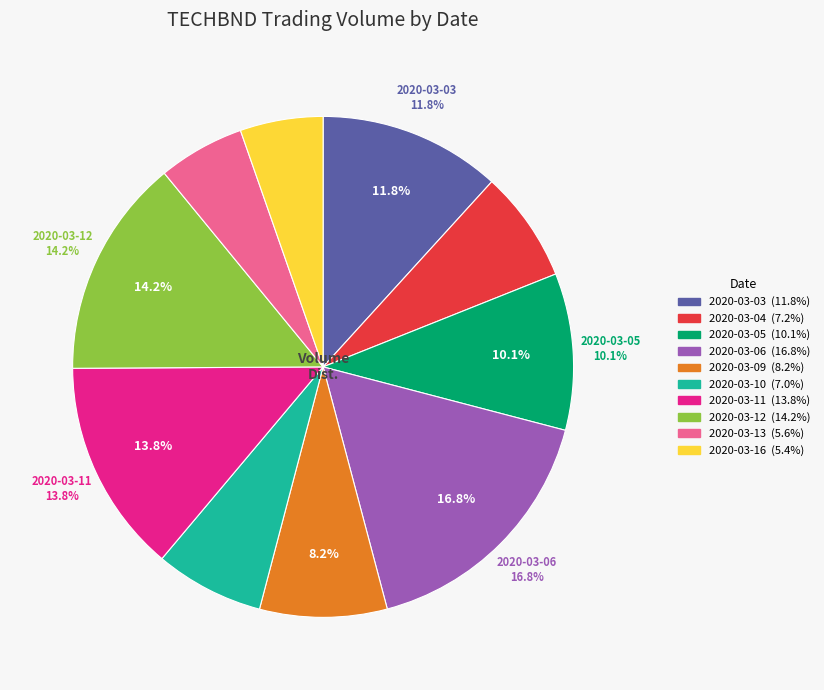

What is the change in value from 2020-03-03 to 2020-03-12?

+295700